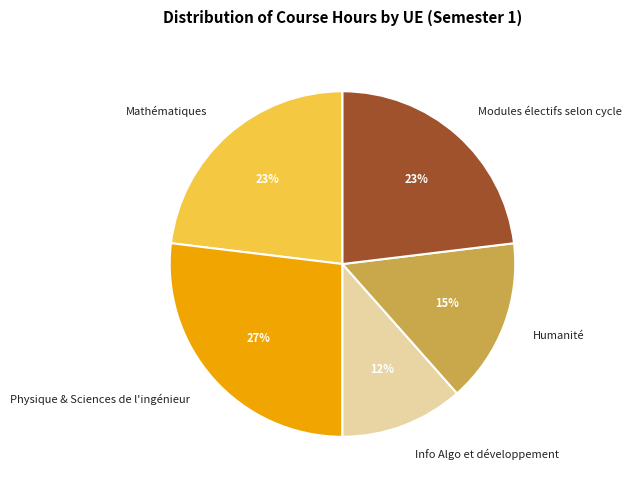

Approximately how many times larger is the value at Info Algo et développement compared to Mathématiques?

0.5